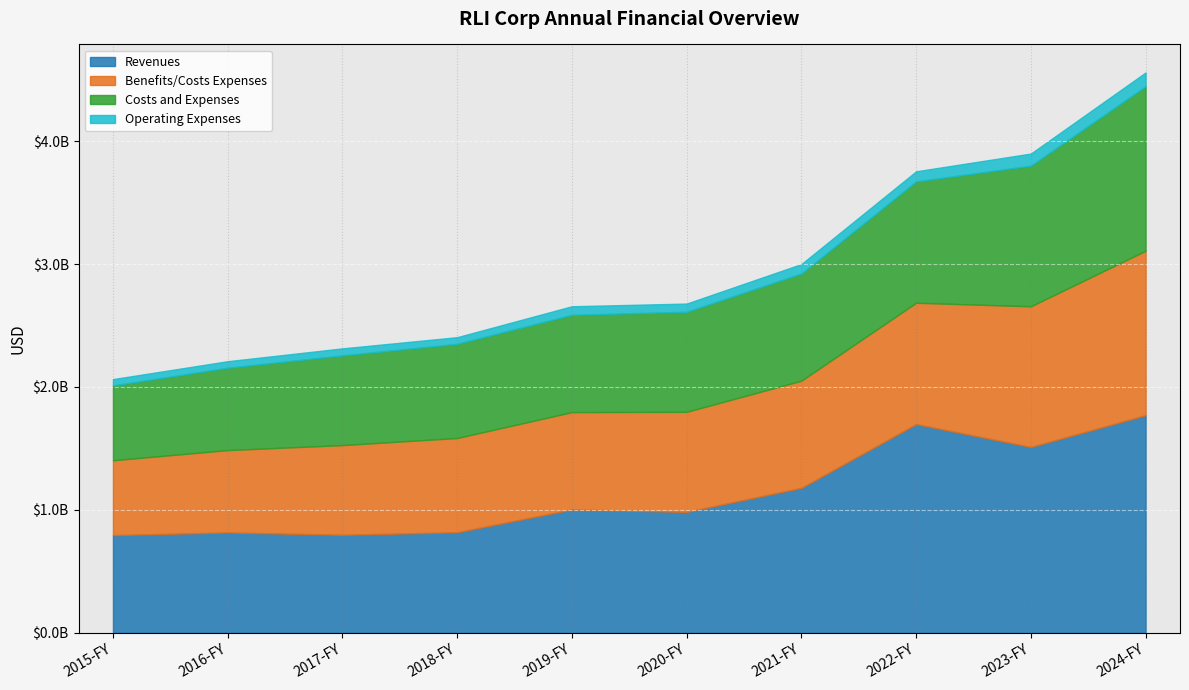

Reading right to left, transcribe all the data shown in this chart.

Revenues: 1770384000	1511994000	1697992000	1179245000	983626000	1003591000	818123000	797224000	816328000	794634000
Benefits/Costs Expenses: 1337964000	1144339000	987167000	871984000	814018000	791817000	766598000	729859000	670079000	608866000
Costs and Expenses: 1337964000	1144339000	987167000	871984000	814018000	791817000	766598000	729859000	670079000	608866000
Operating Expenses: 112460000	98383000	82212000	76907000	66828000	69430000	53803000	56994000	53093000	51480000